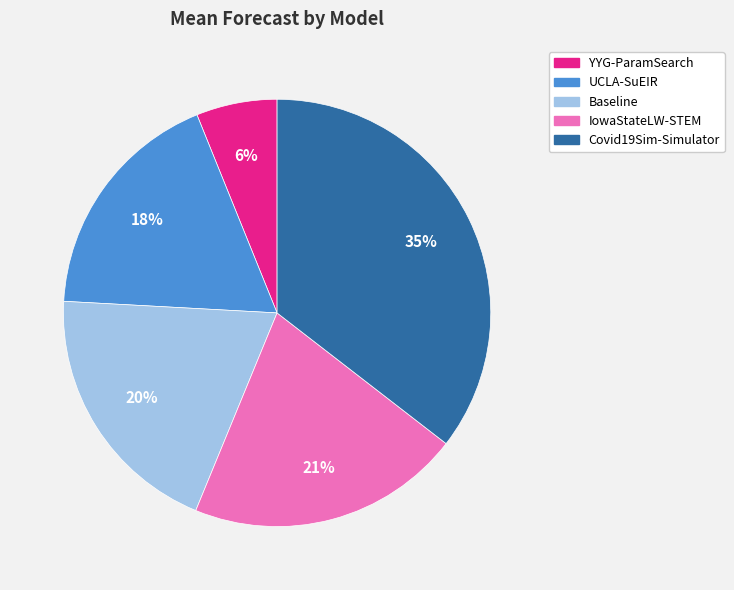

Rank the categories by value from lowest to highest.

YYG-ParamSearch, UCLA-SuEIR, Baseline, IowaStateLW-STEM, Covid19Sim-Simulator